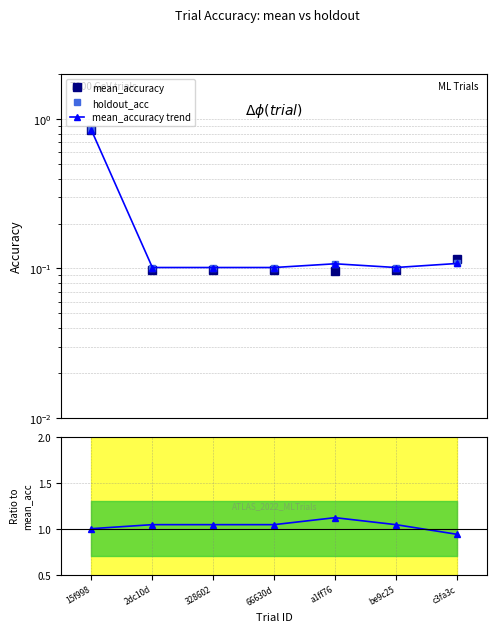

Which category has the highest value across all series?

a1ff76